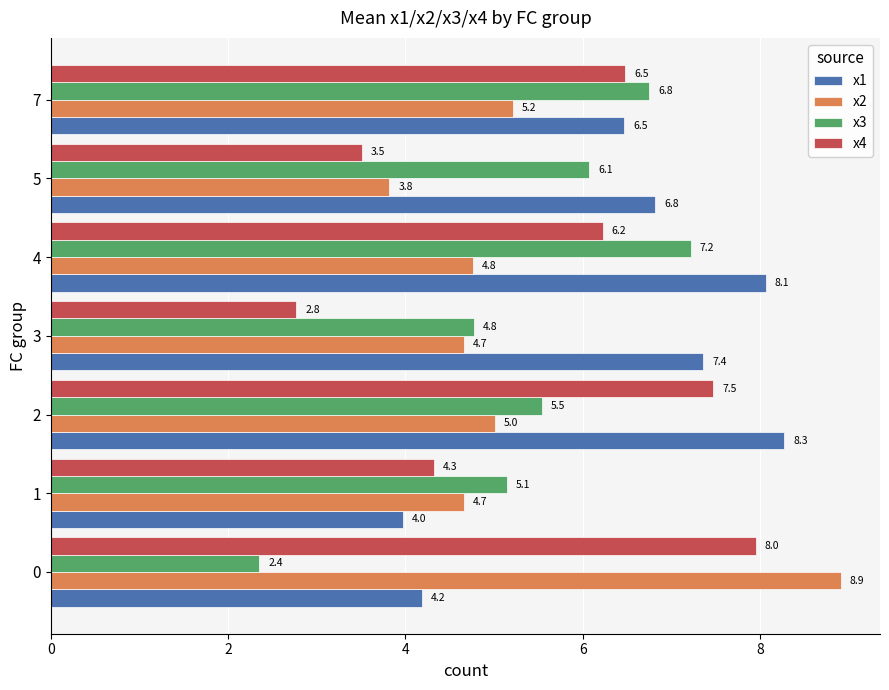

What is the maximum value for x1?

8.3